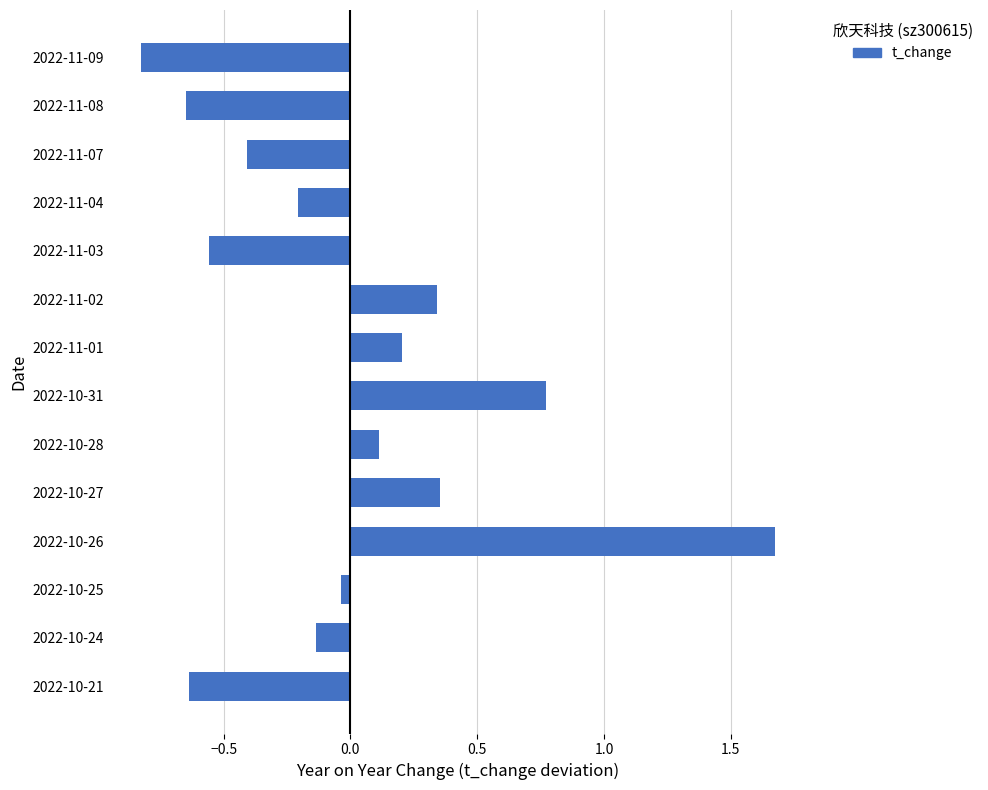

What is the minimum value shown in the chart?

-0.8